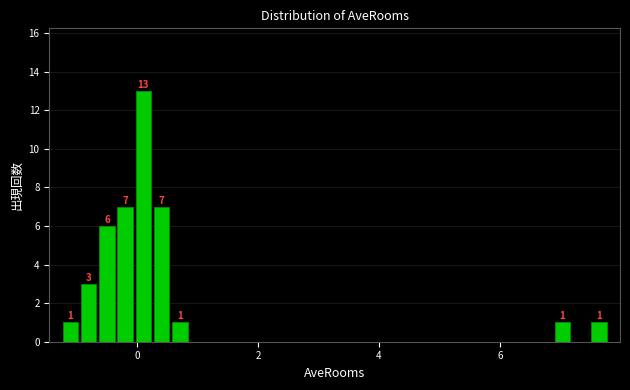

Around what value on the x-axis is the tallest bar? Give the approximate position of its centre, as read against the axis.

0.2